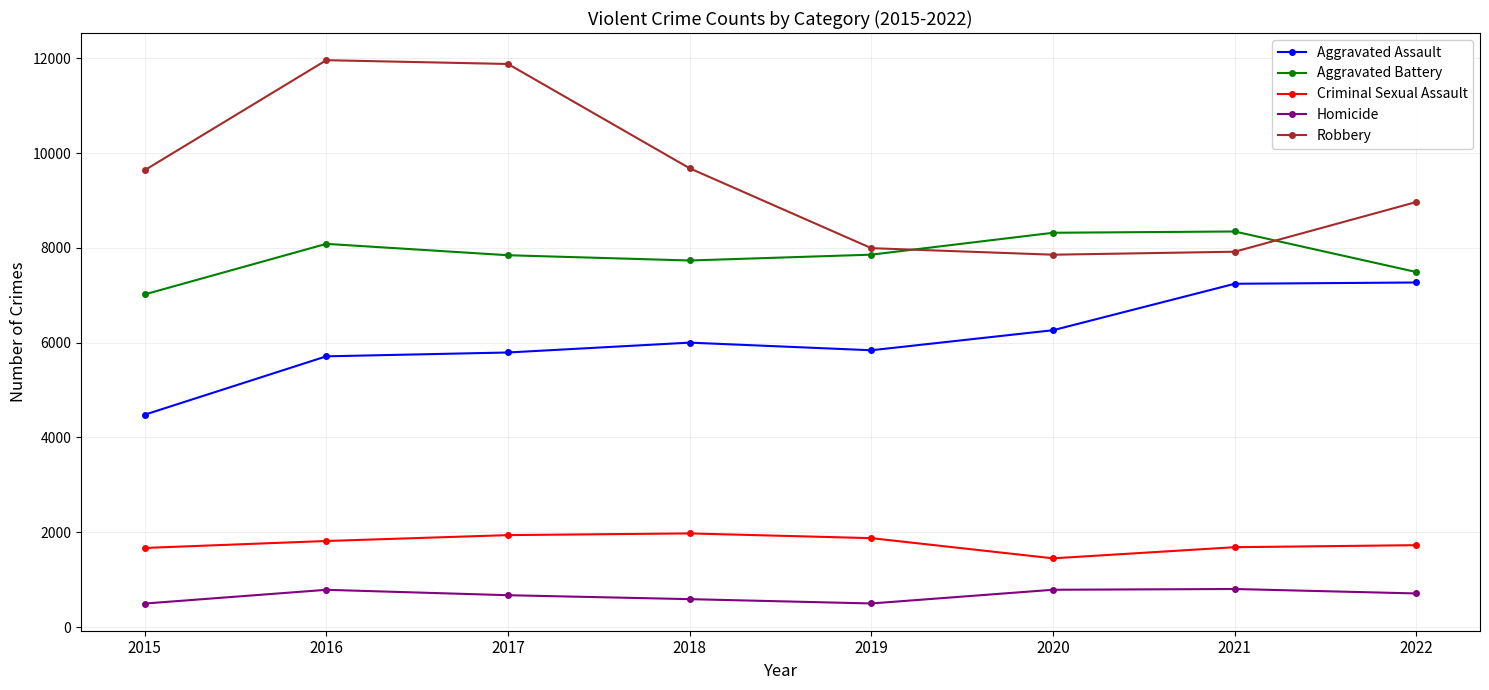

What is the difference between the second highest and minimum values in the Criminal Sexual Assault series?

490